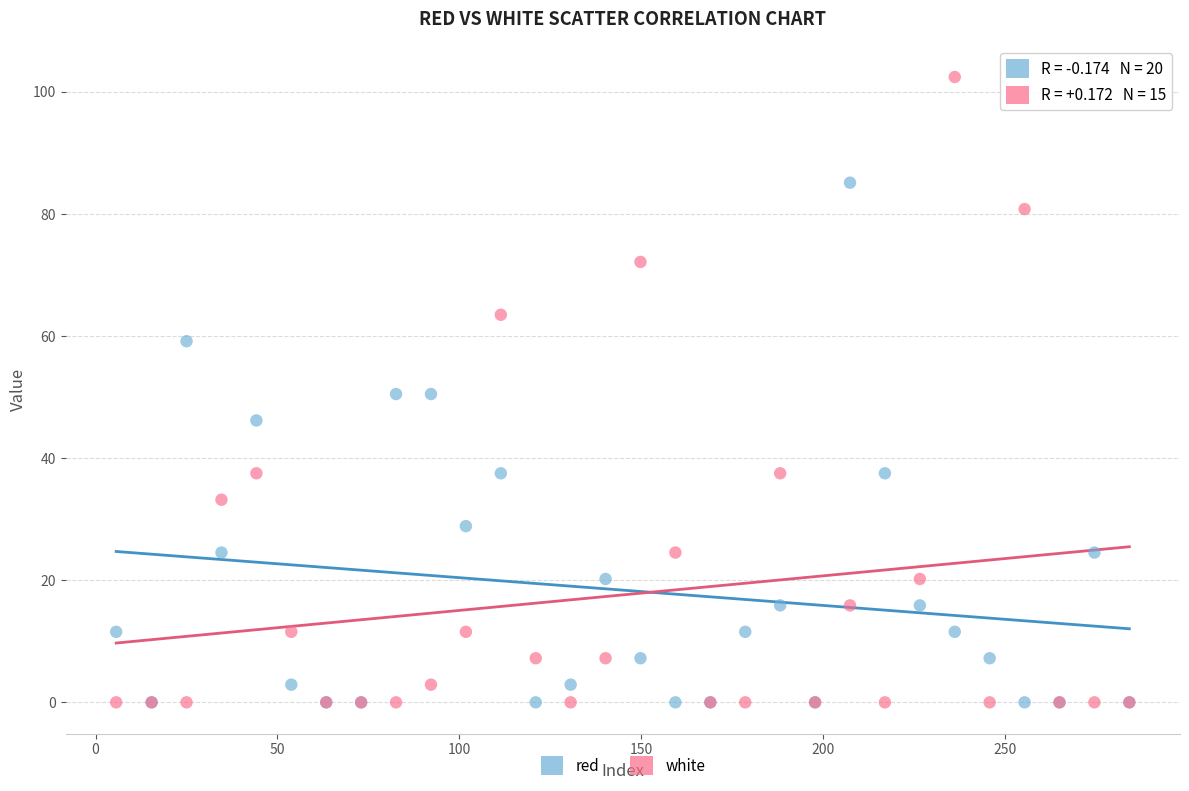

What are all the series names shown in the legend?

red, white